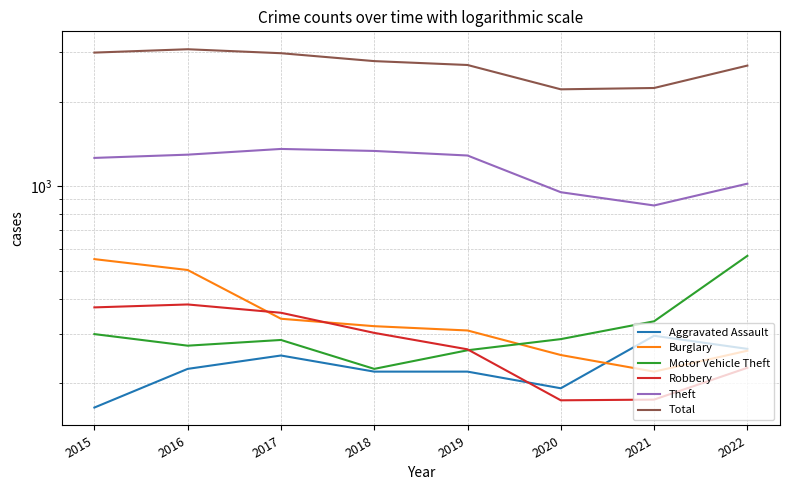

Between 2016 and 2021, which series saw the biggest shift?

Total